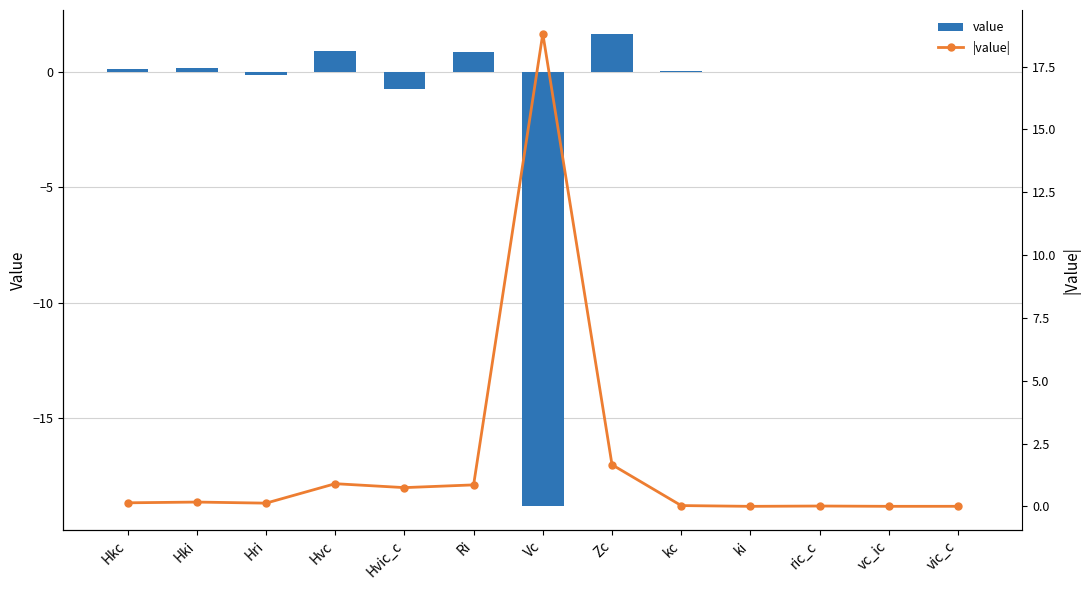

Reading right to left, transcribe all the data shown in this chart.

value: 0.0	0.0	0.0	0.0	0.0	1.7	-18.8	0.9	-0.7	0.9	-0.1	0.2	0.1
|value|: 0.0	0.0	0.0	0.0	0.0	1.7	18.8	0.9	0.7	0.9	0.1	0.2	0.1